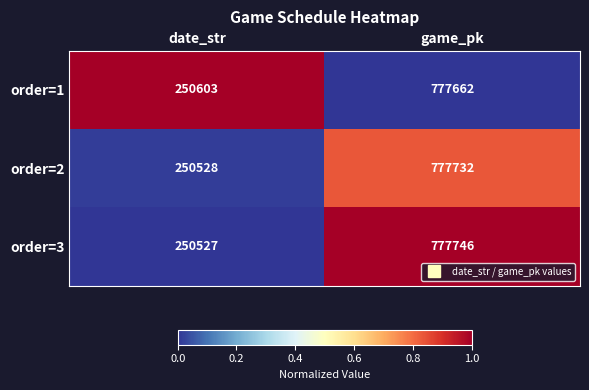

What is the sum of all order=1 values?

1028265